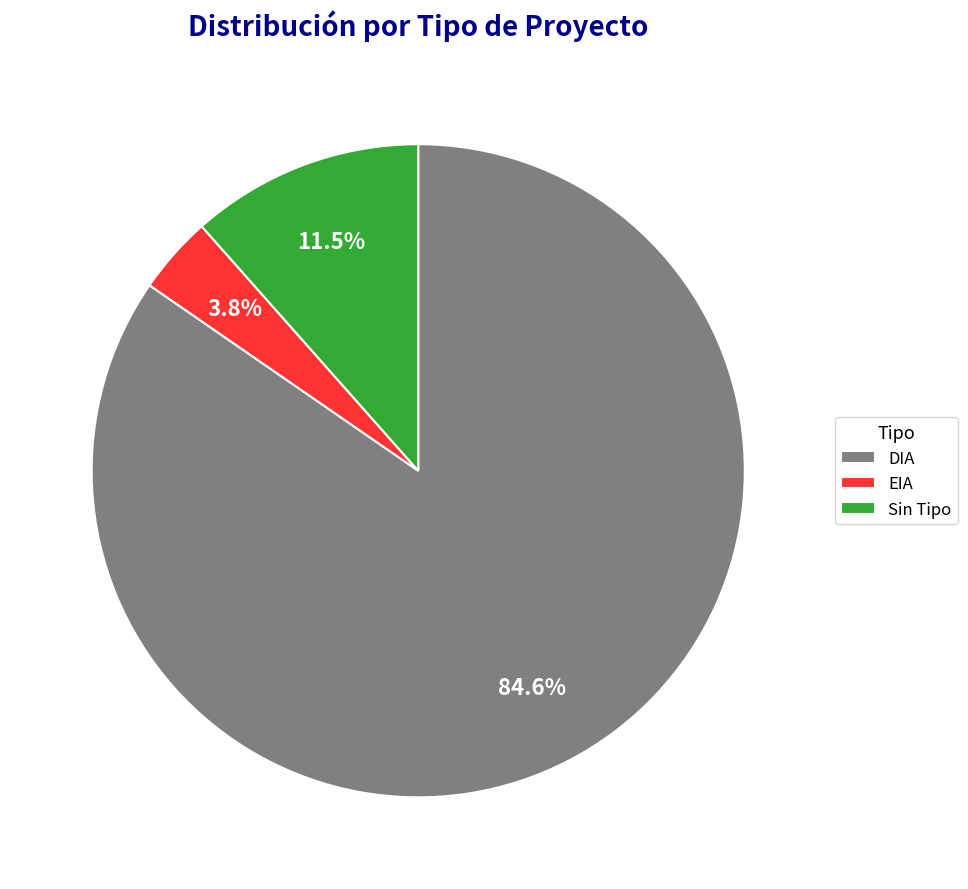

What is the smallest slice in the pie chart?

EIA